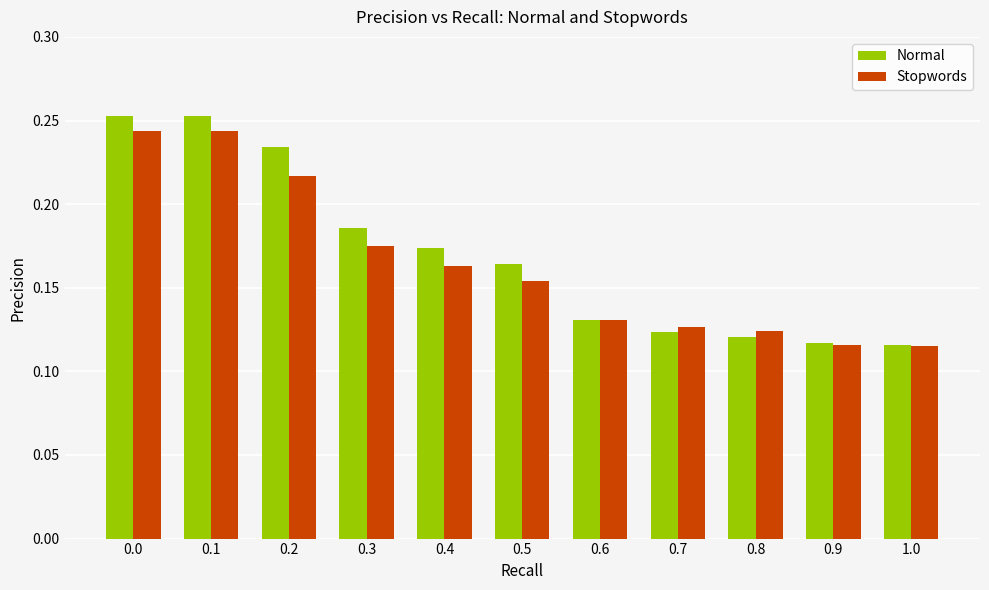

The Stopwords series shows 0.0 at 0.3. True or false?

False